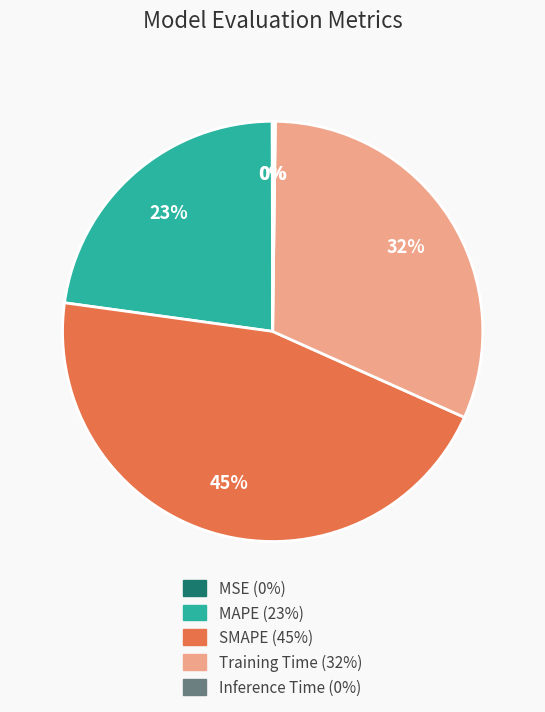

The MAPE slice represents 9% of the pie. True or false?

False